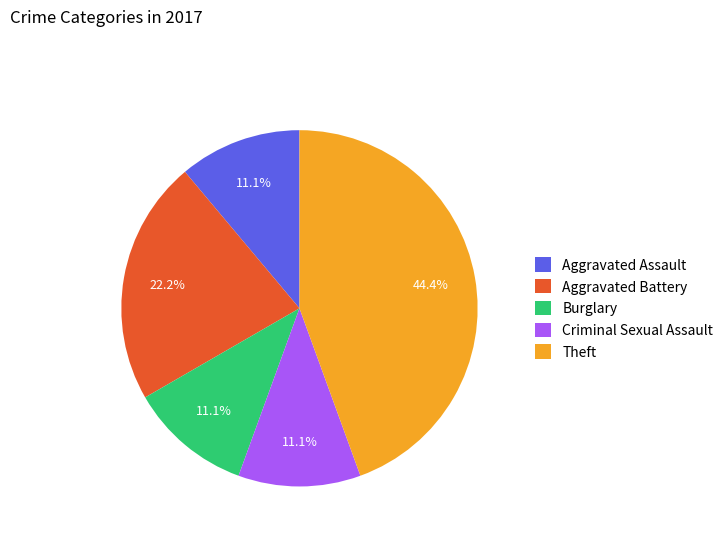

Which category has the biggest portion of the pie?

Theft